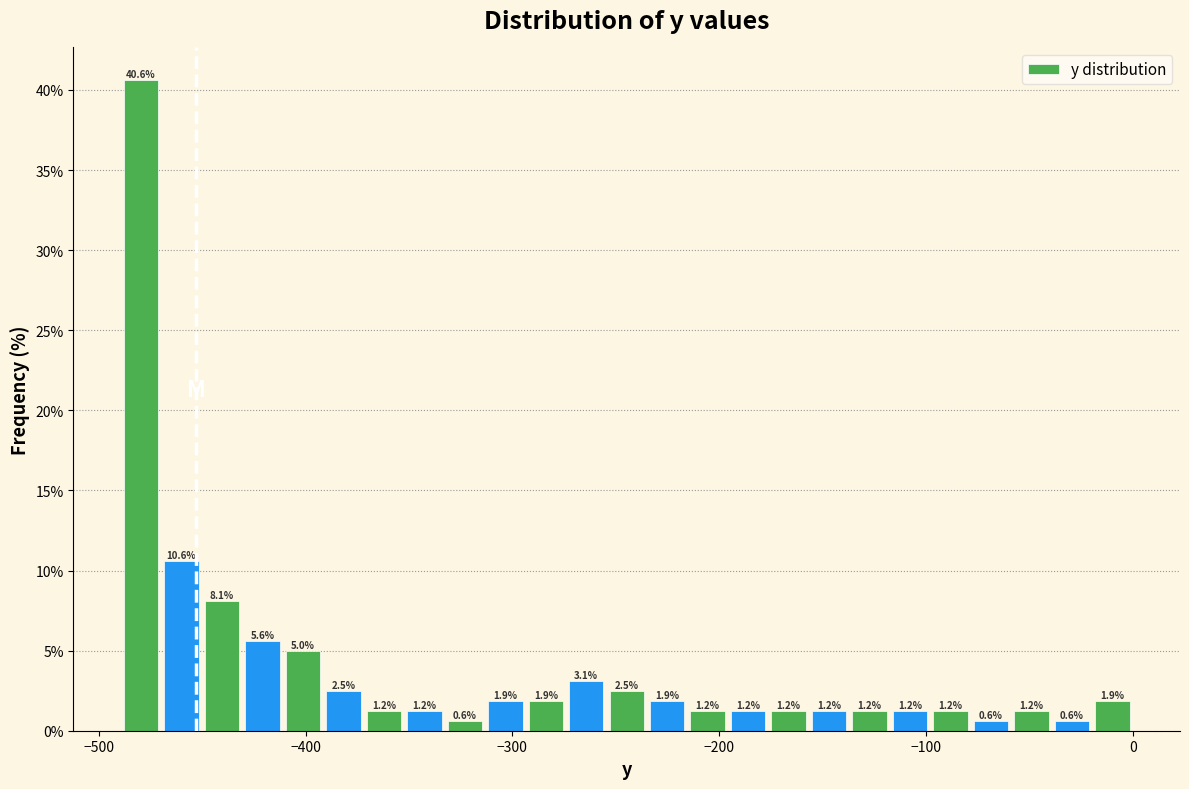

Read against the x-axis, roughly where is the centre of the tallest bar?

-480